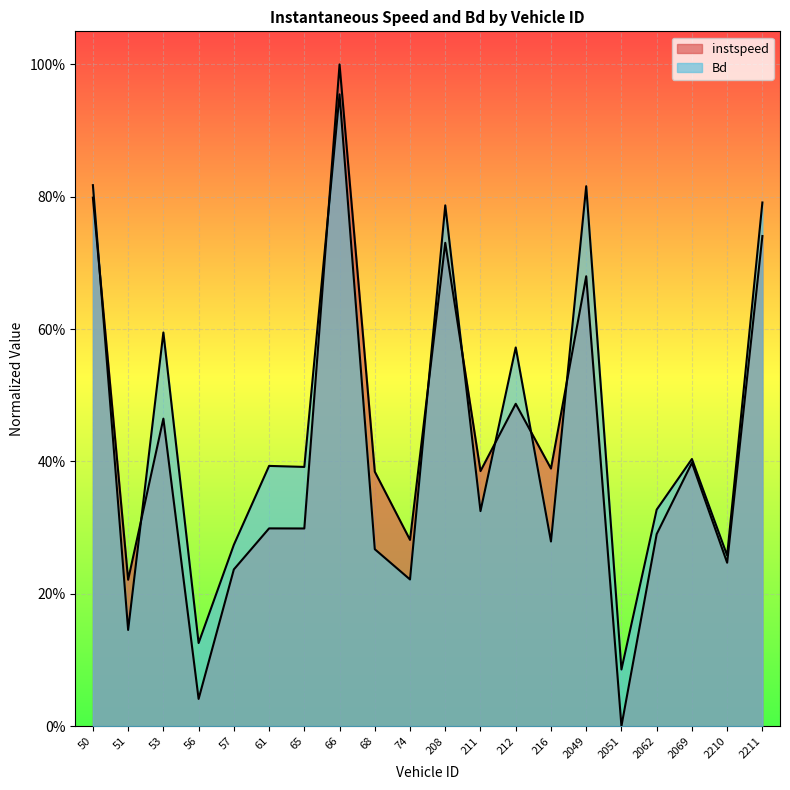

The value of instspeed at 2211 is 0.7. True or false?

True